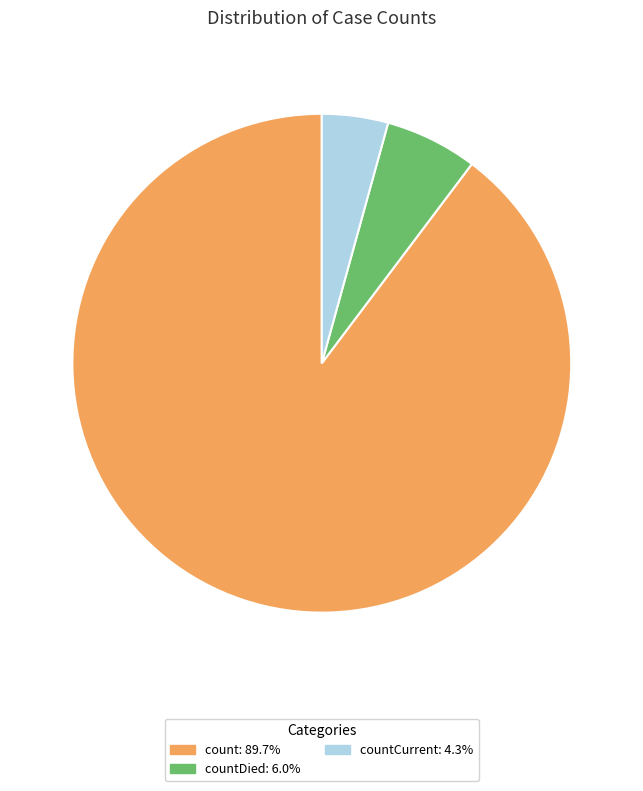

Does any single category account for the majority?

Yes